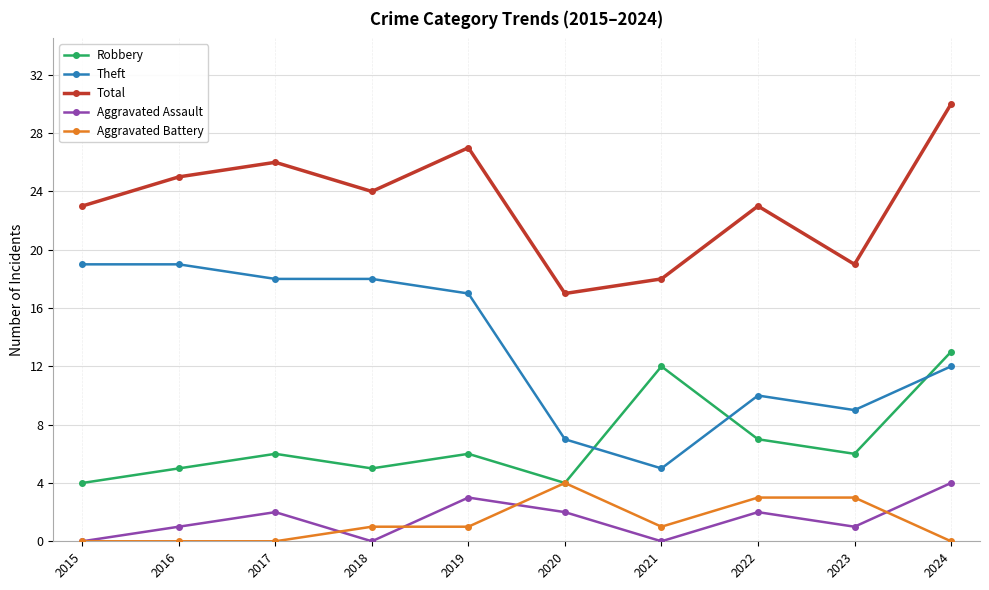

How many series are shown in this chart?

5